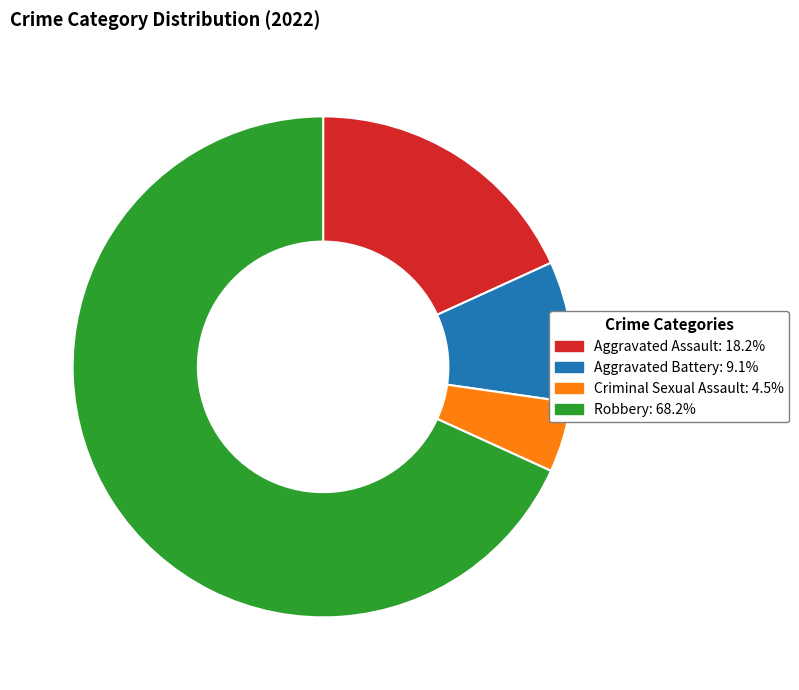

Count the number of slices in the pie.

4